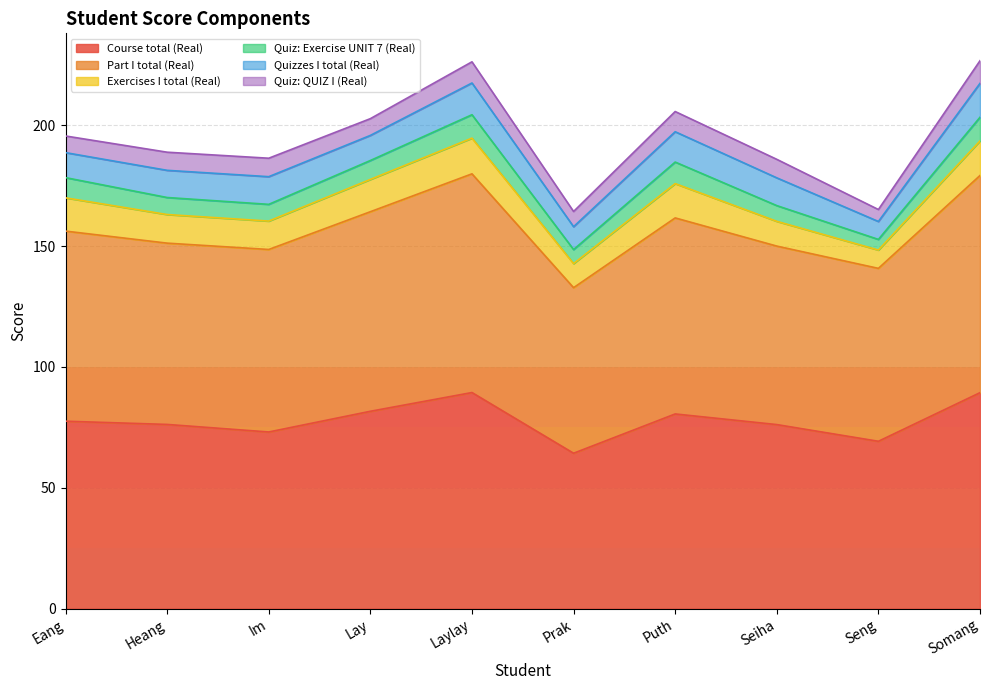

Between Eang and Prak, which series saw the biggest shift?

Course total (Real)